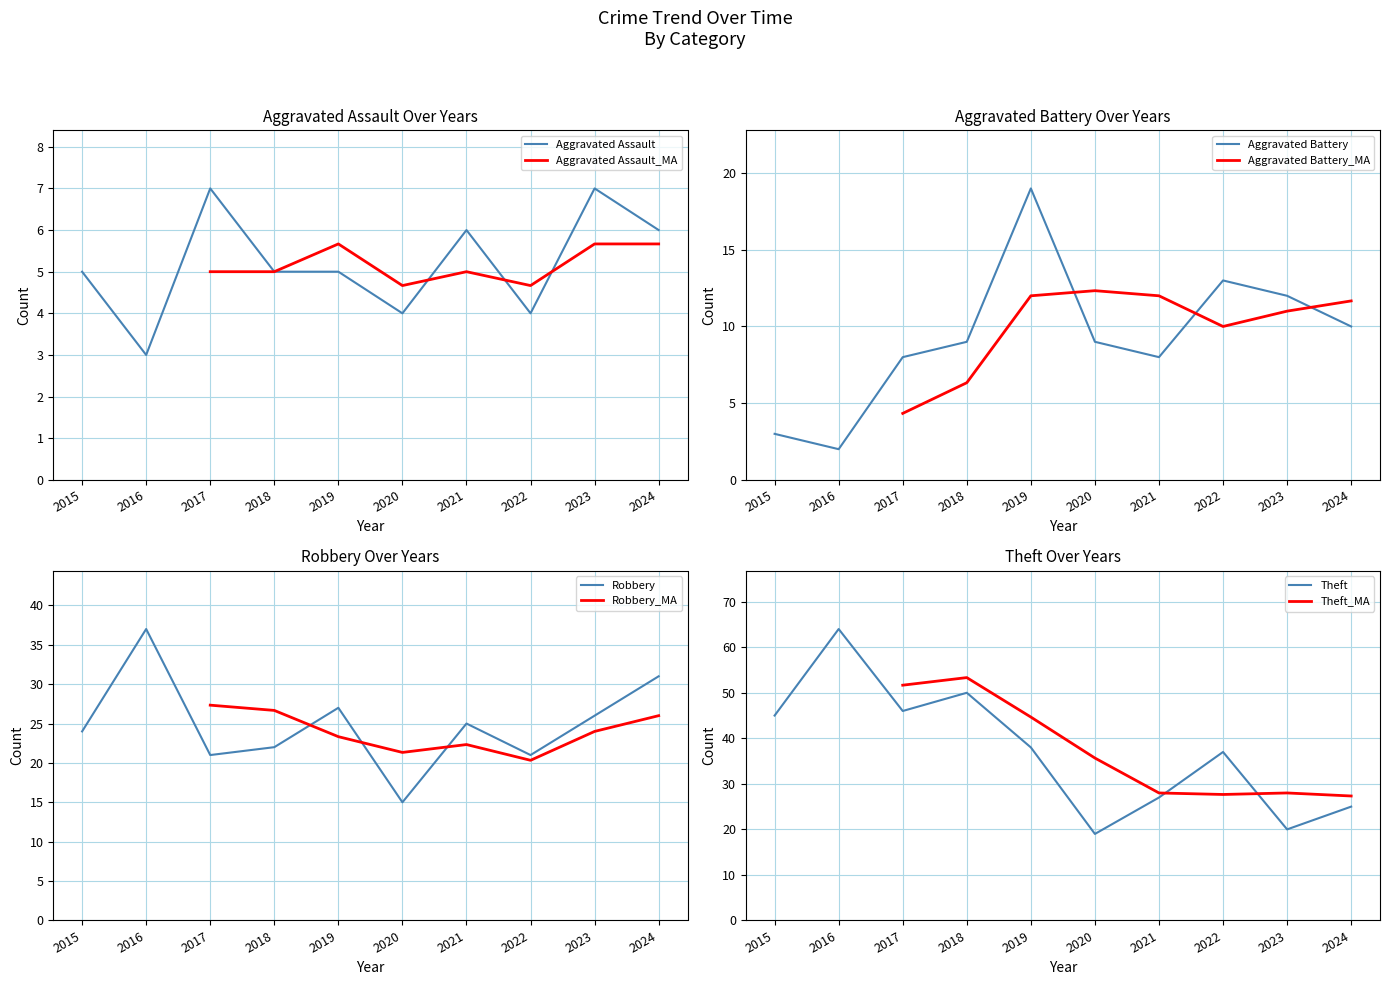

How many categories are shown in the chart?

10